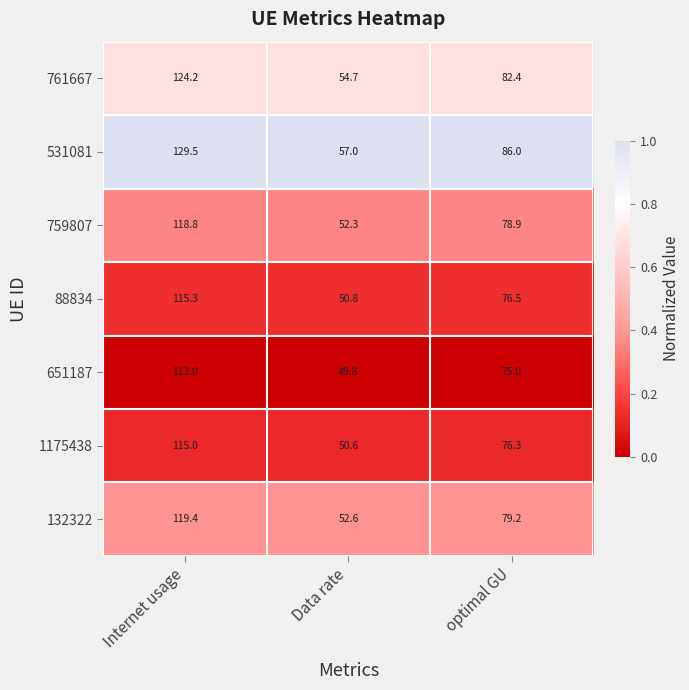

Which series has the largest range (max minus min)?

531081